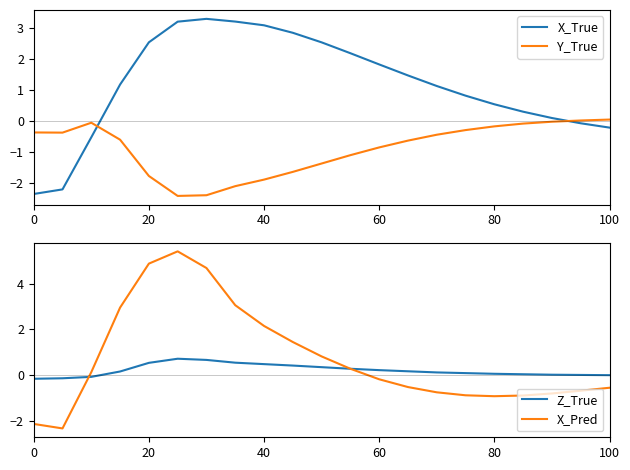

Count the number of data series in this chart.

4